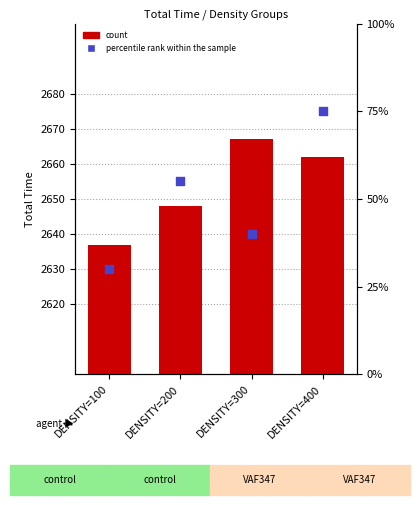

Which series contains the highest Y value?

count